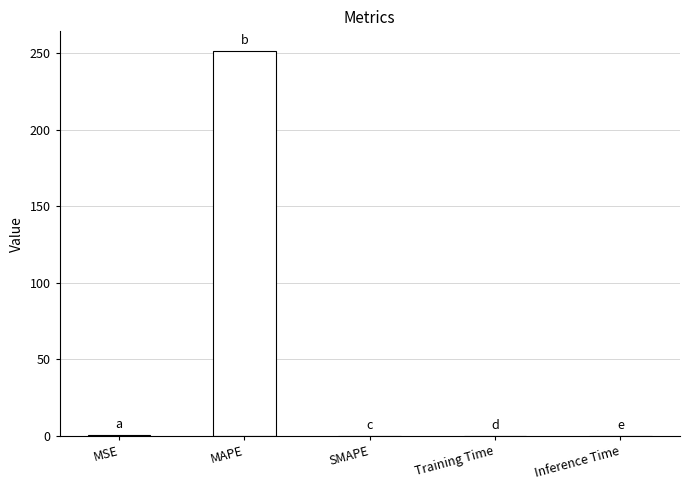

How many series are shown in this chart?

1